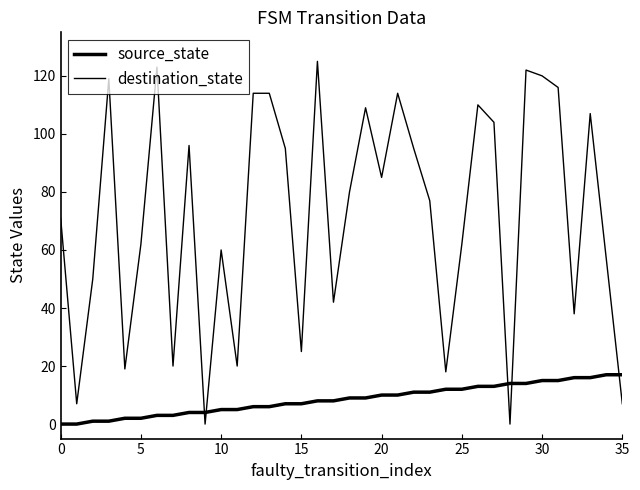

Is this an area chart (filled region under the line)?

No